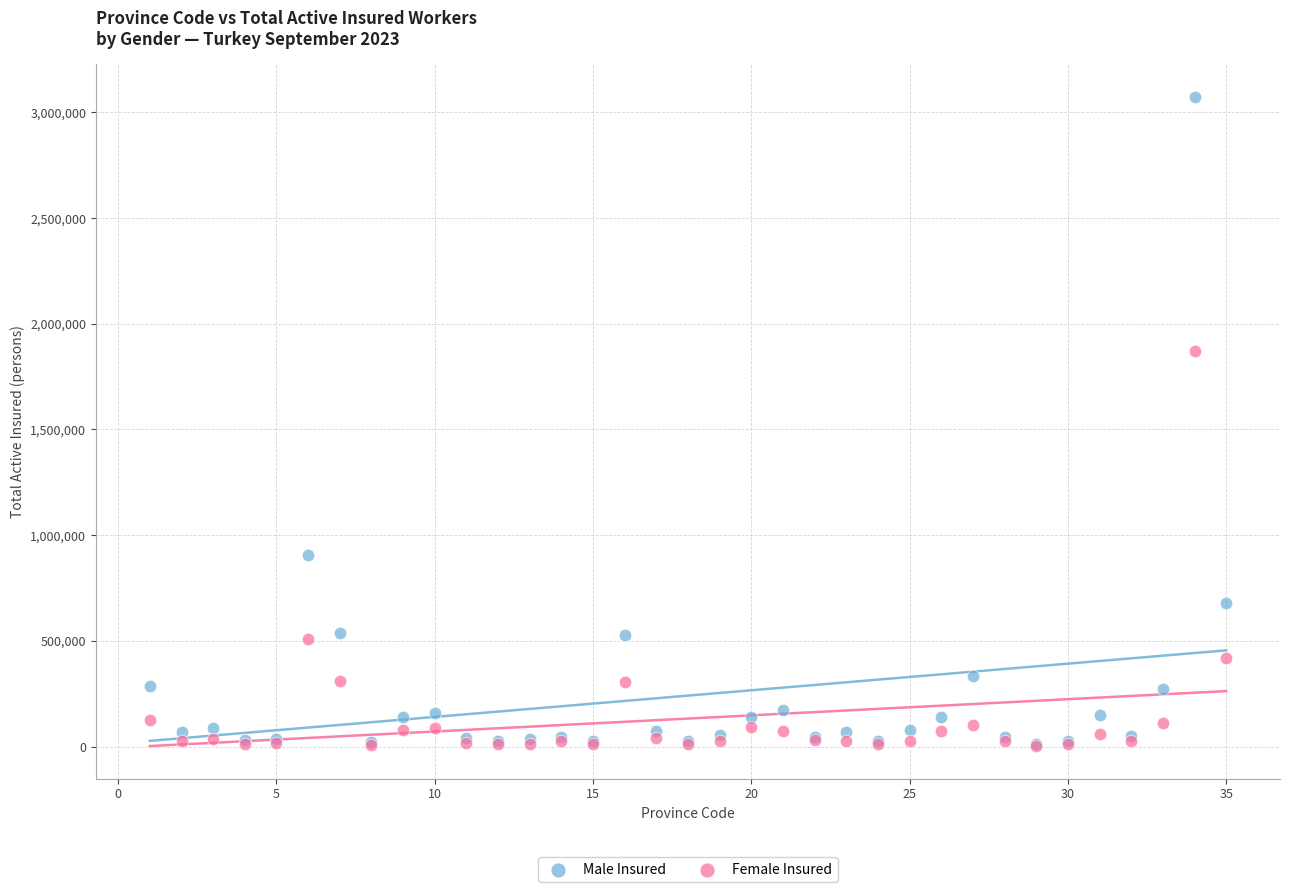

Across all series, what Y value is closest to 1539715?

1869299